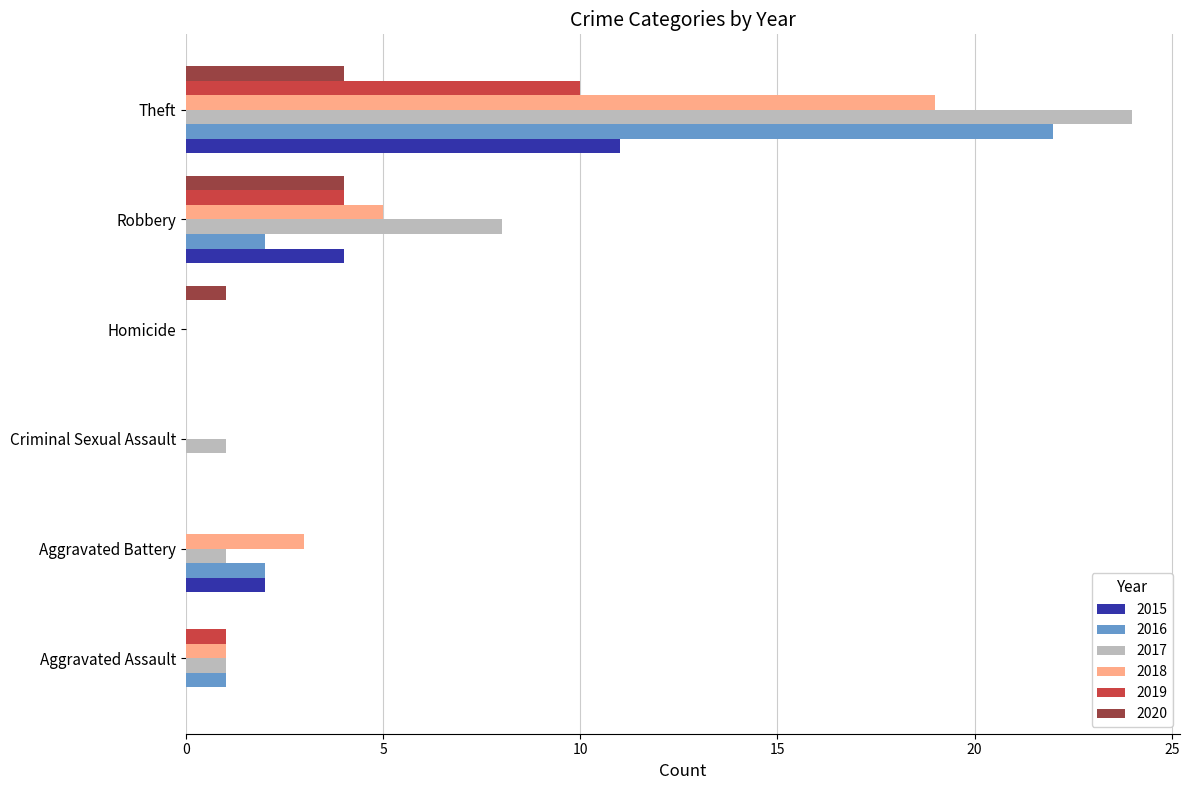

What are all the series names shown in the legend?

2015, 2016, 2017, 2018, 2019, 2020